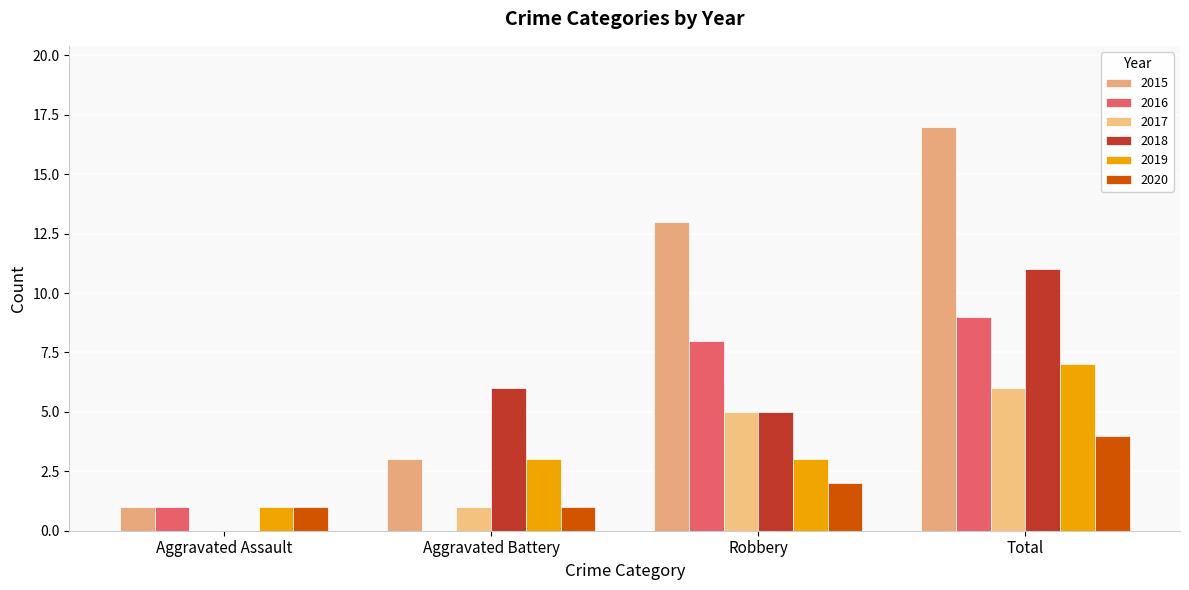

Which series has the largest range (max minus min)?

2015